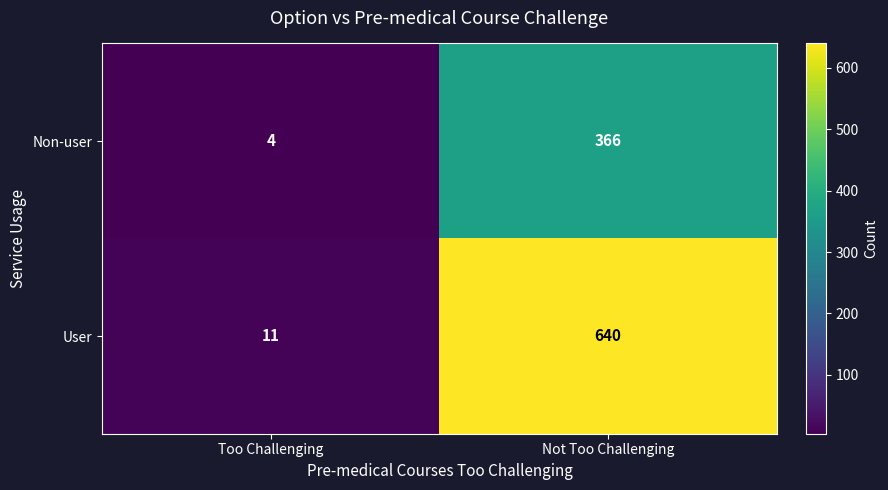

The value of Non-user at Not Too Challenging is 200. True or false?

False